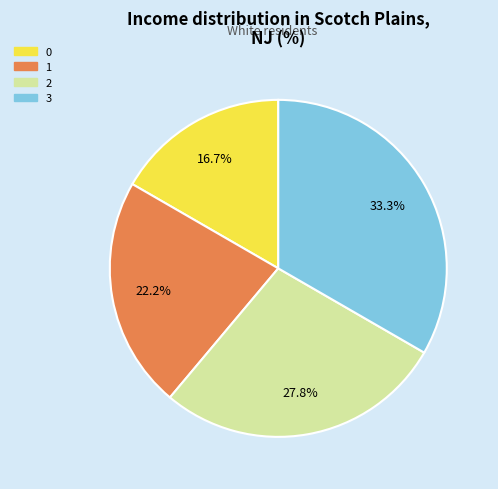

Which slice is the largest?

3